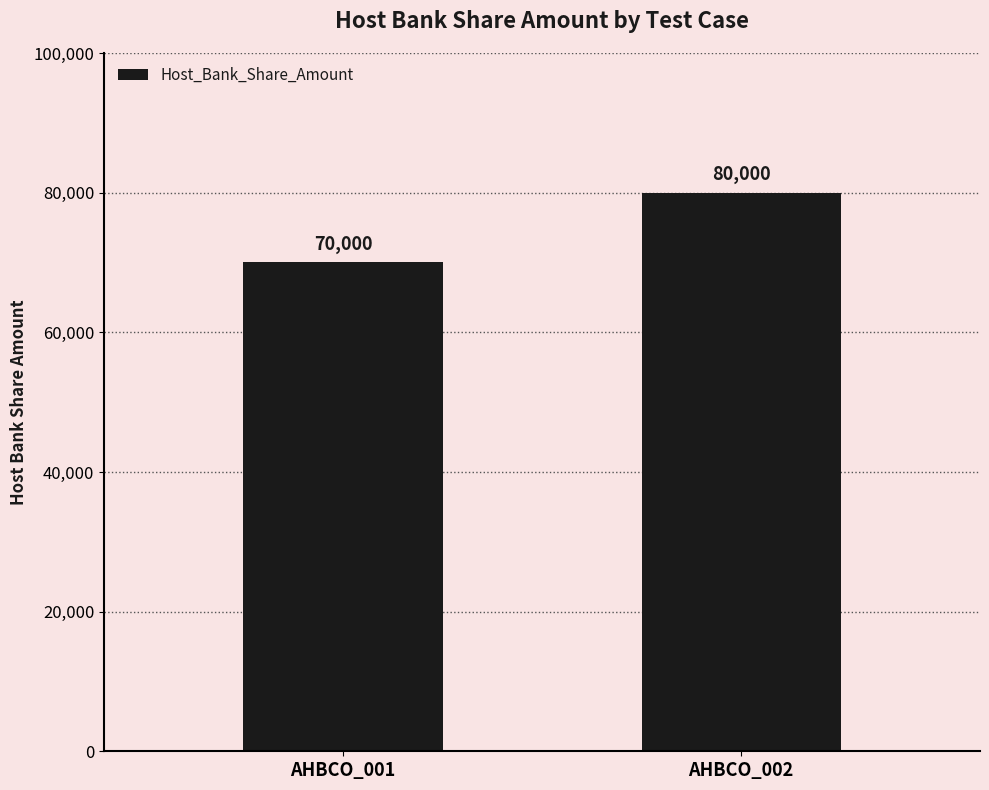

Rank the categories by value from lowest to highest.

AHBCO_001, AHBCO_002